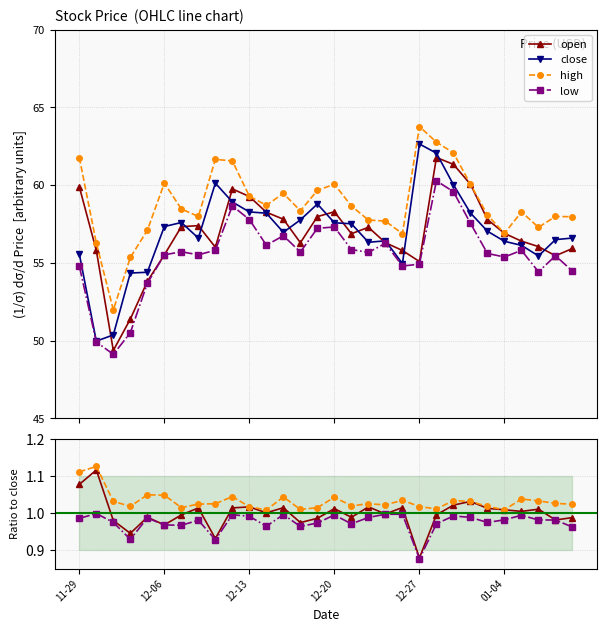

What position from the left is 26?

27